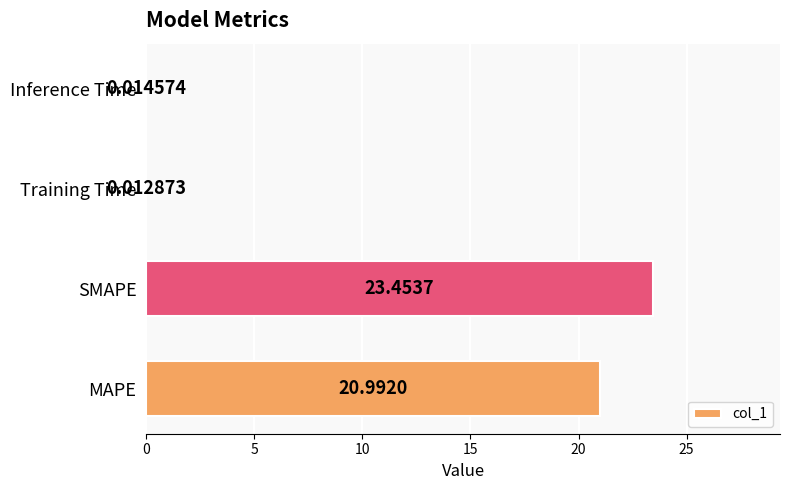

What is the sum of all values?

44.5